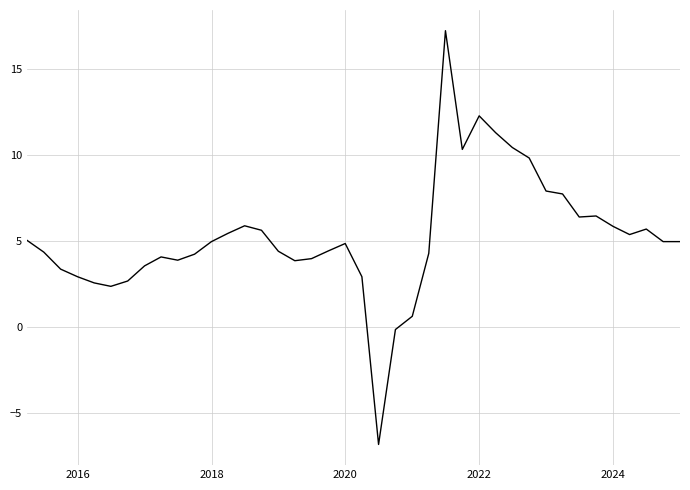

How many lines are shown in the chart?

1